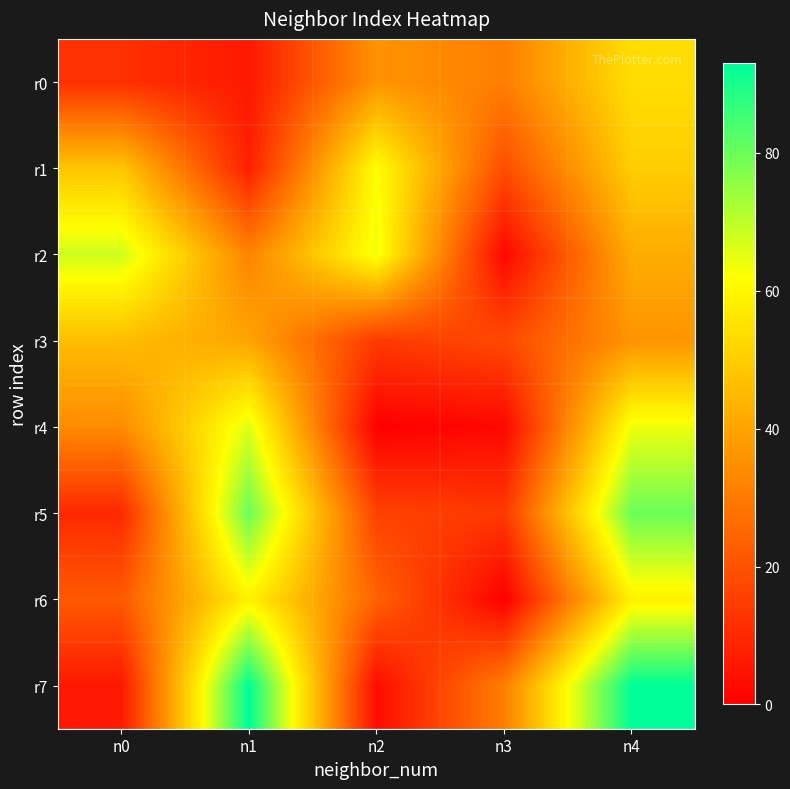

At which category is the sum across all series the highest?

n4